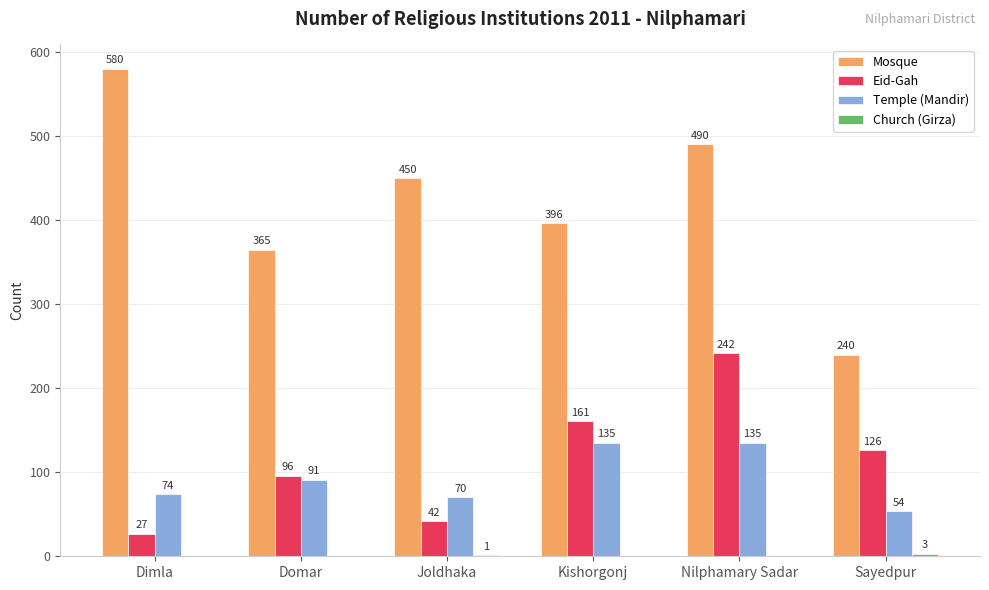

The Eid-Gah series shows 161 at Kishorgonj. True or false?

True